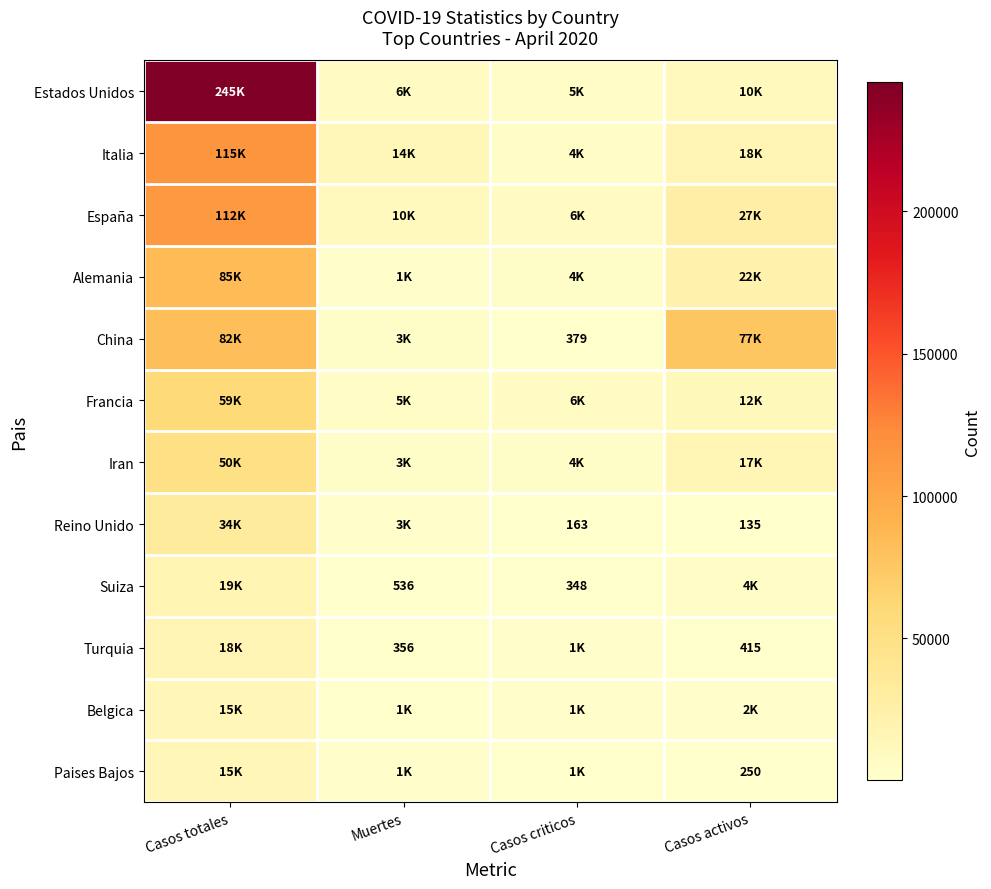

At how many categories does at least one series exceed 228821?

1